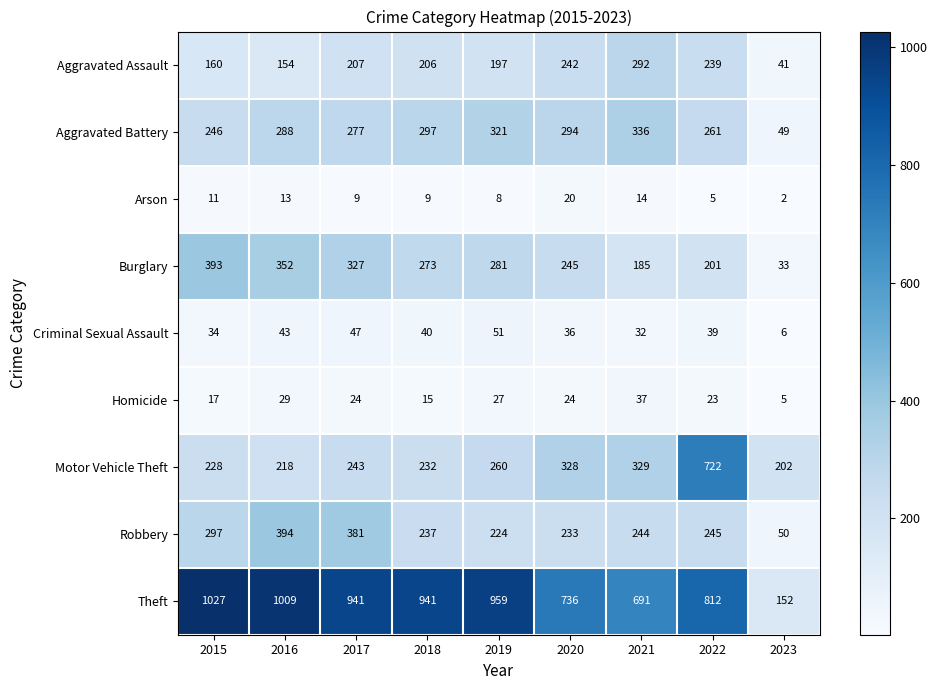

How many data points does each series have?

9